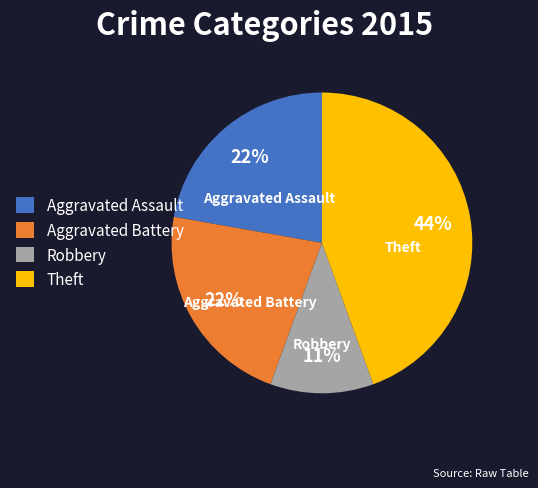

To the nearest percent, what is the combined percentage of Robbery and Theft?

56%